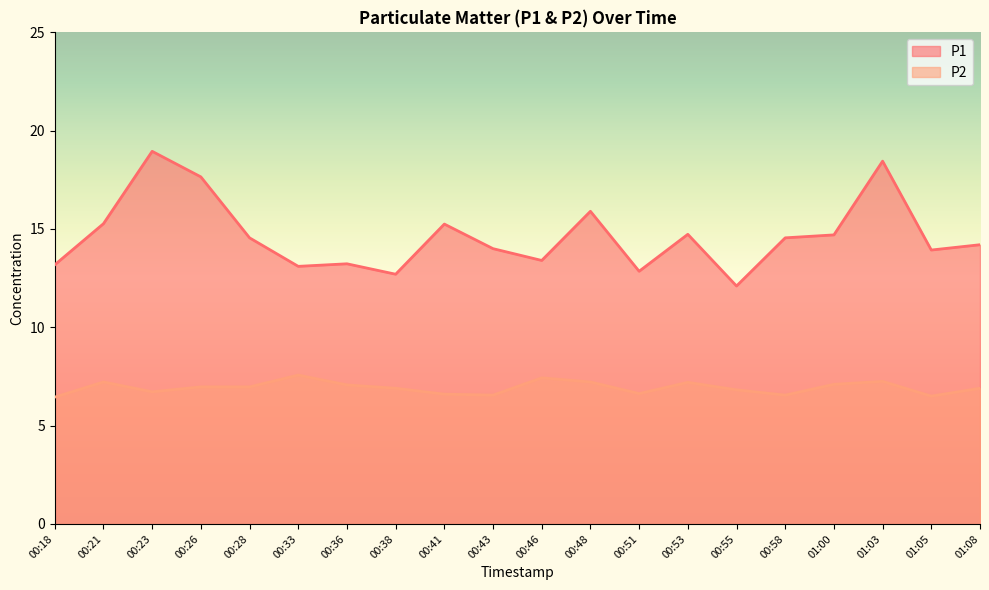

What is the label of the 19th point from the left?

01:05